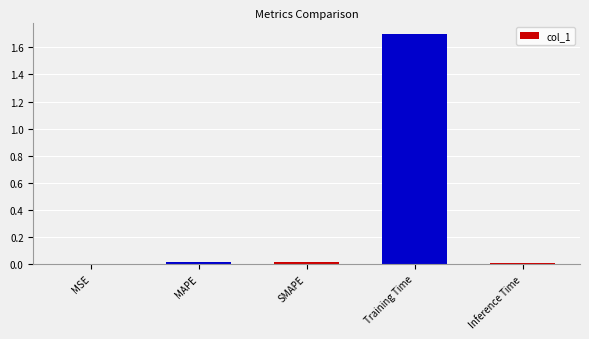

Which category has the highest value across all series?

Training Time